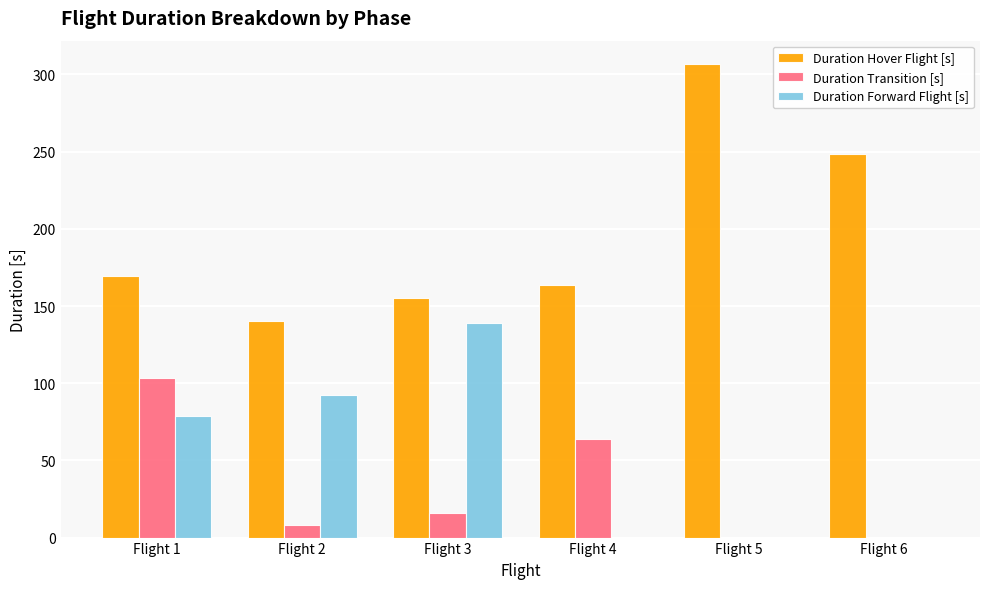

The Duration Hover Flight [s] series shows 65.0 at Flight 6. True or false?

False